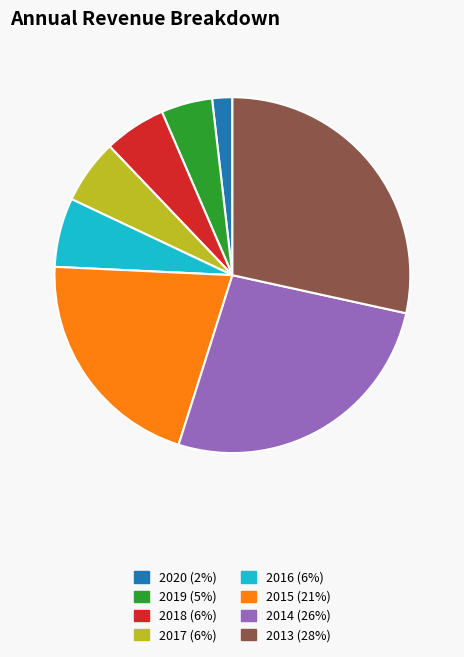

Which slice is the smallest?

2020